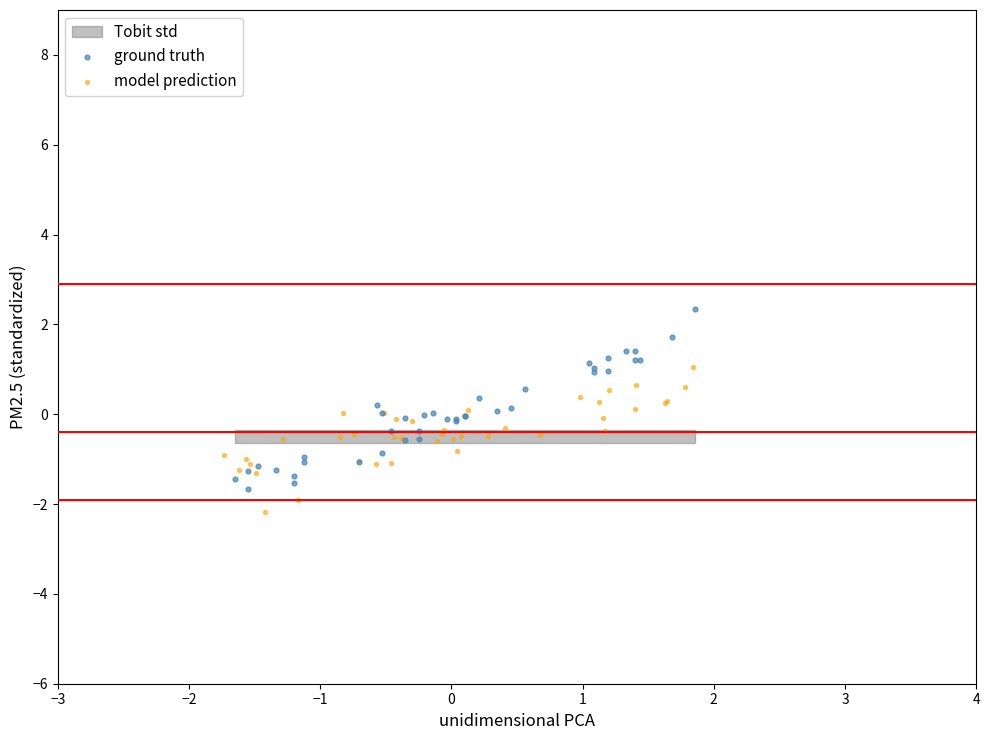

Which series contains the highest Y value?

ground truth